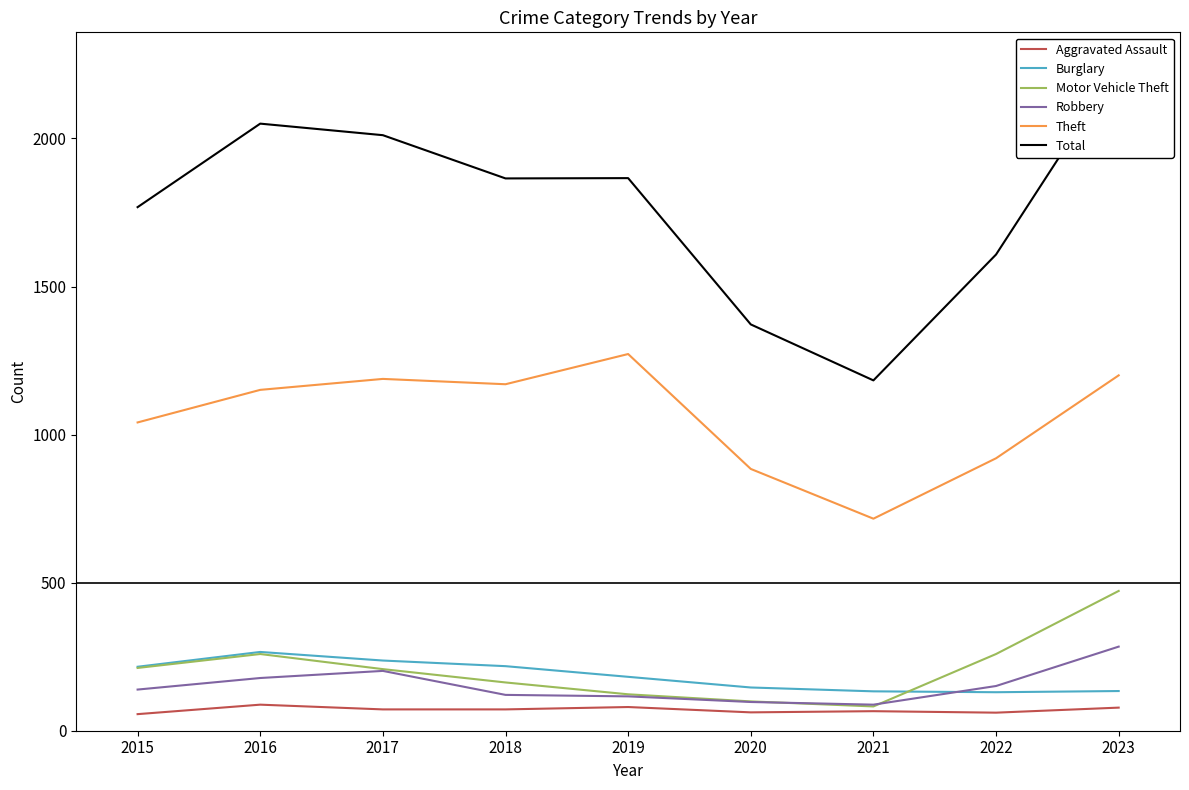

At how many categories does at least one series exceed 255?

9